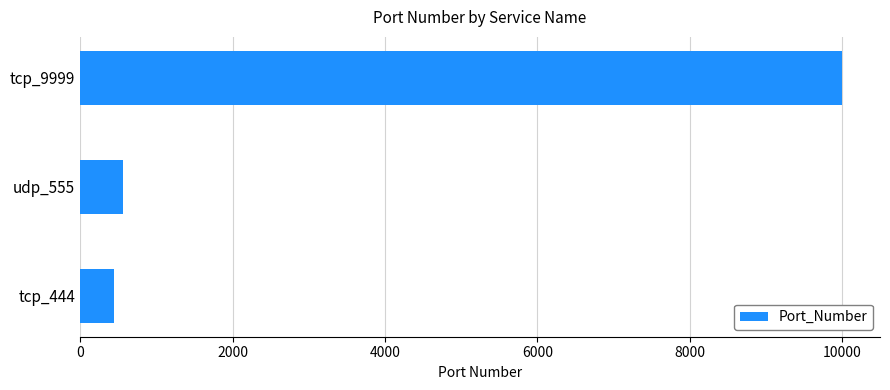

What is the average value?

3666